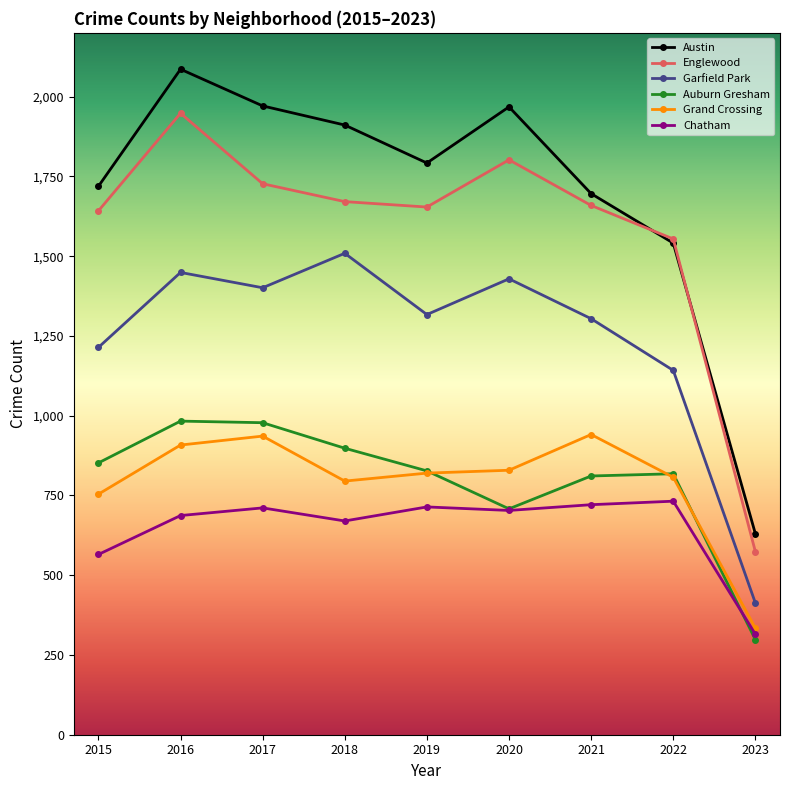

What is the spread (max minus min) of values at 2015?

1154